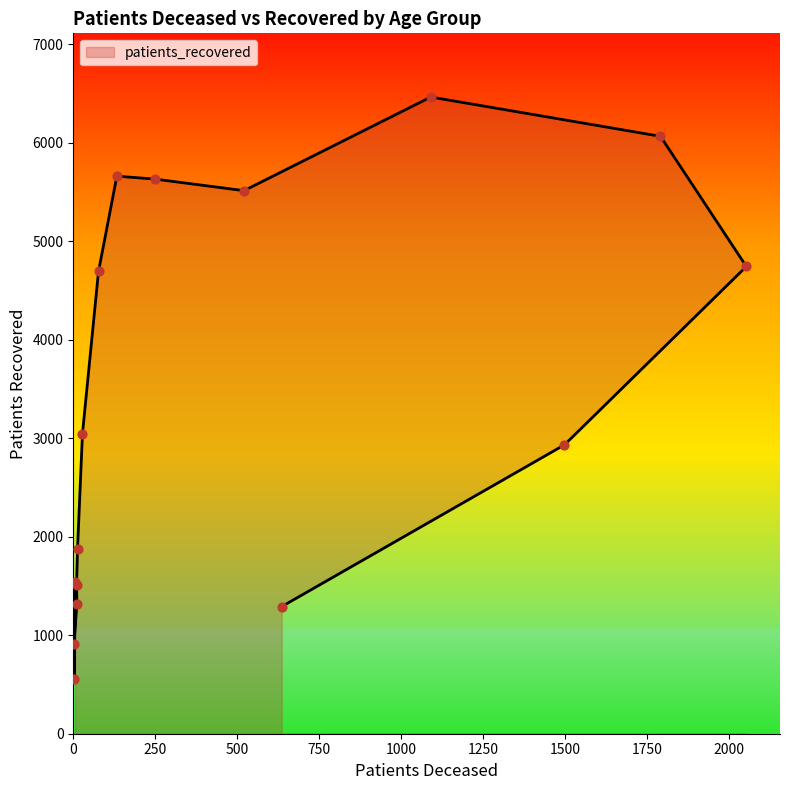

What is the ratio of the value at 80 - 84 to the value at 70 - 74?

0.7